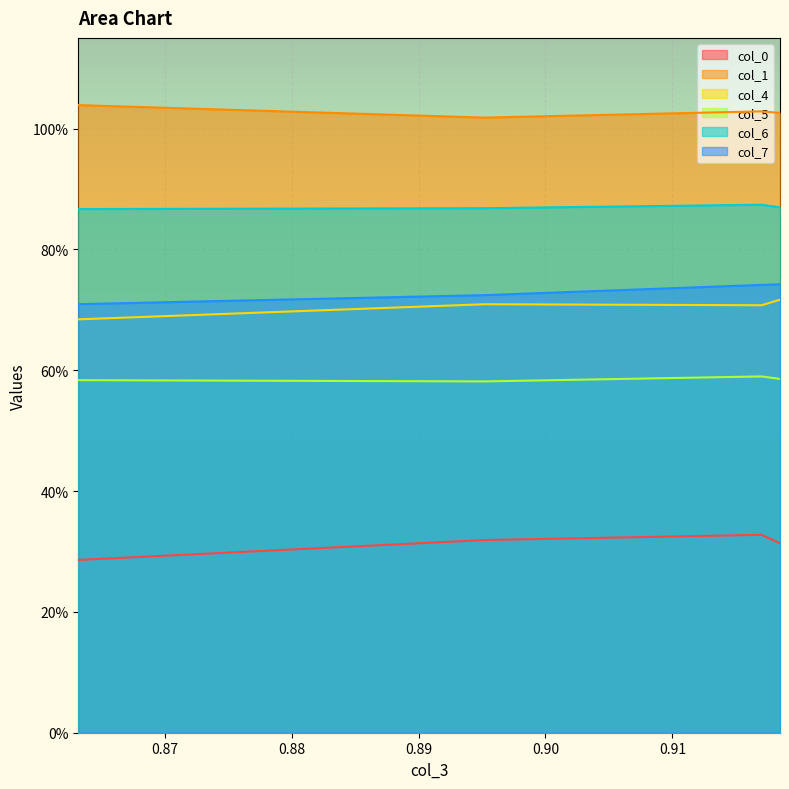

True or false: col_6 has more than 0 interior local peaks.

True